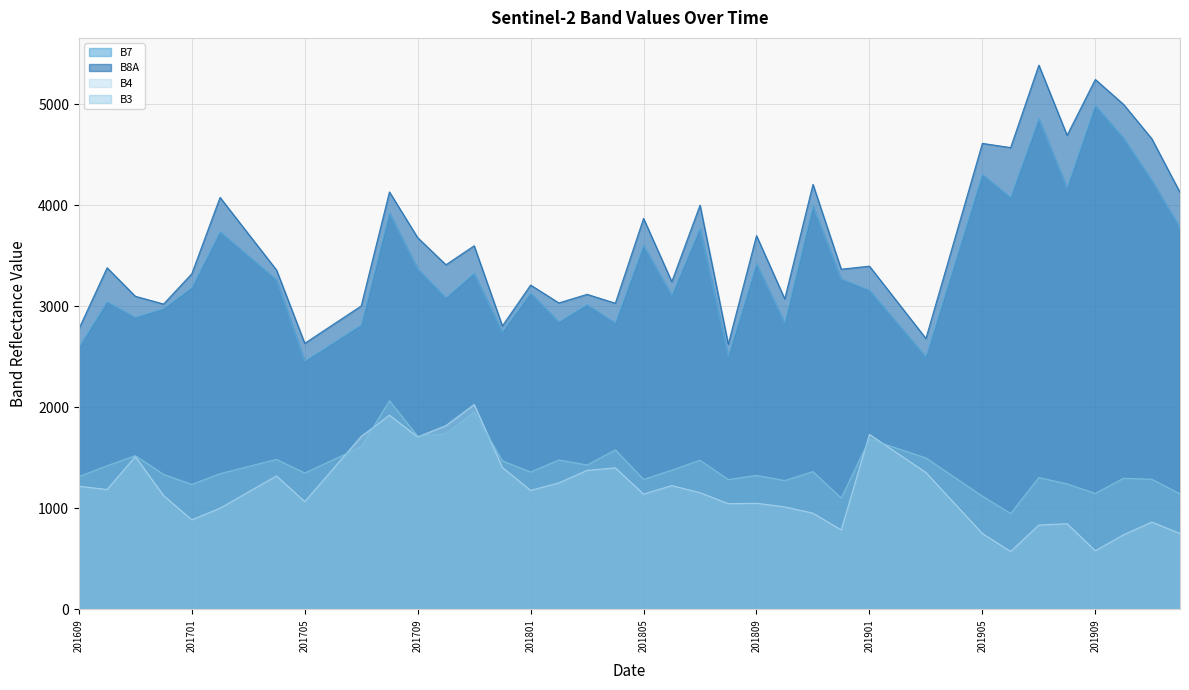

At how many categories does at least one series exceed 2572?

40